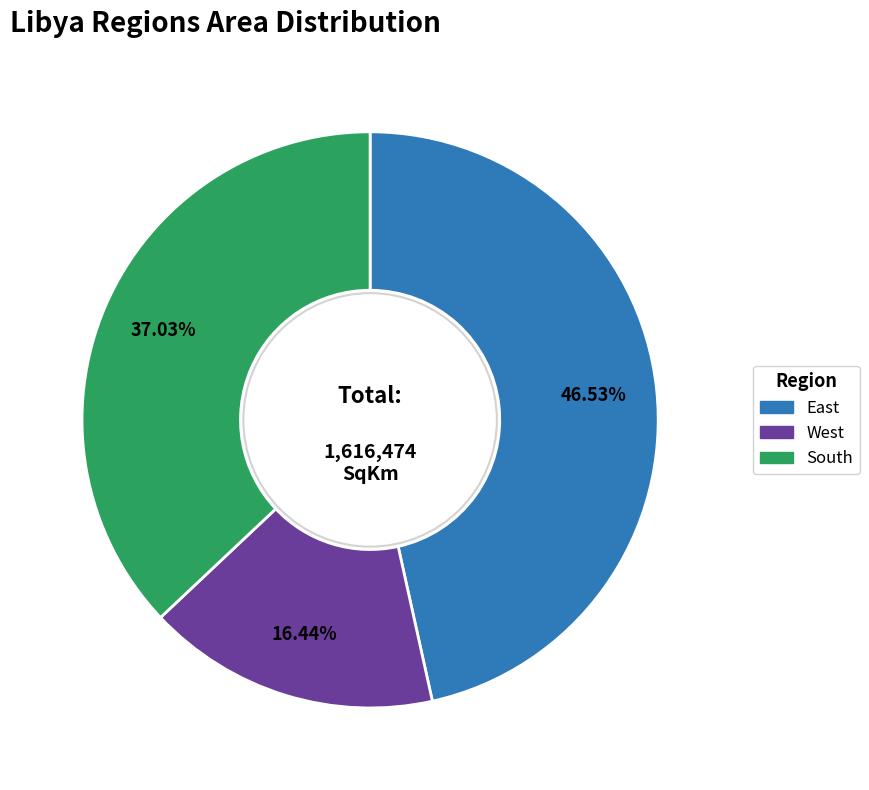

To the nearest percent, what portion does East represent?

47%